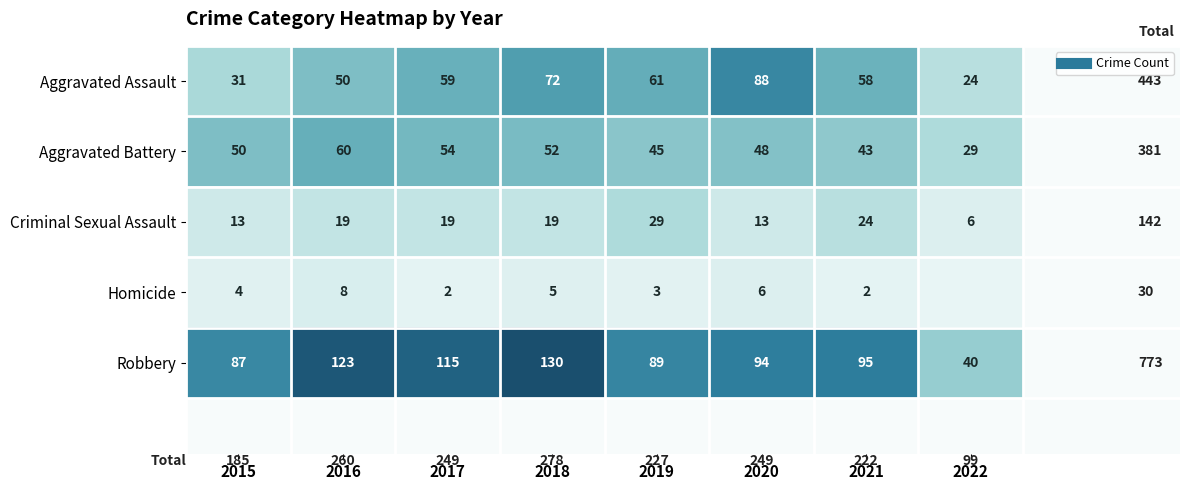

How many categories are shown in the chart?

8